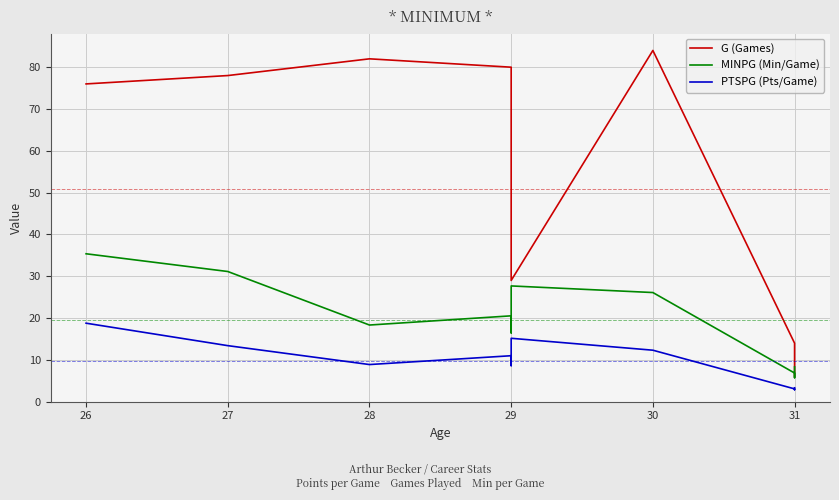

What is the maximum value shown in the chart?

84.0